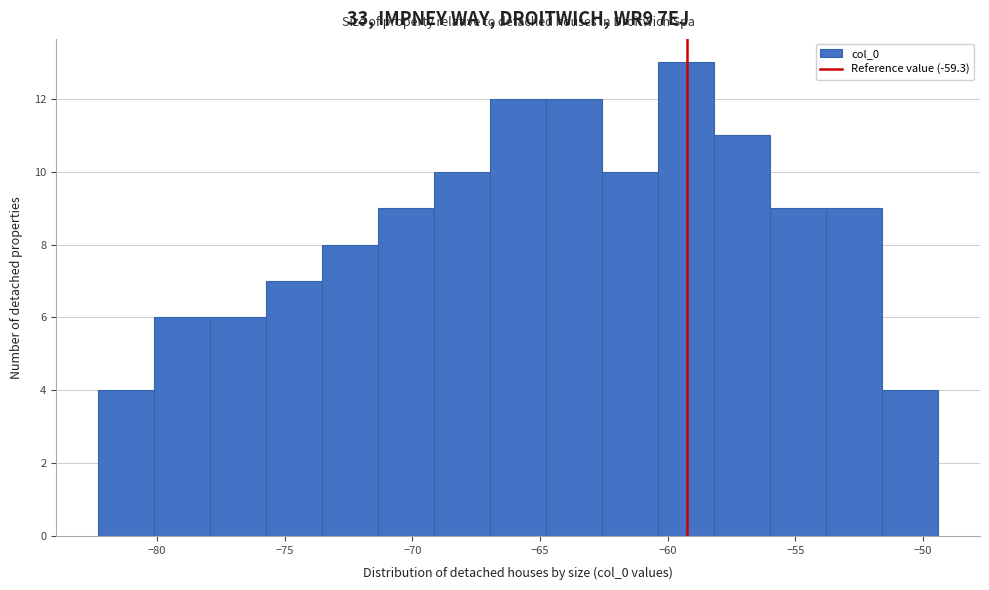

Over which range of the x-axis is the bar tallest?

-60.5 to -58.0